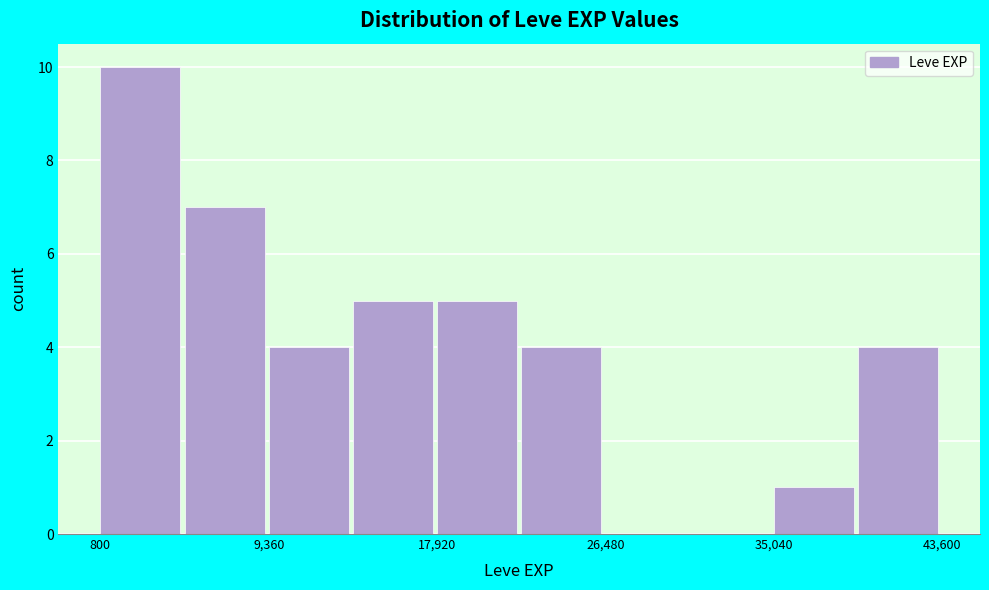

Which range on the x-axis has the tallest bar?

1000 to 5000